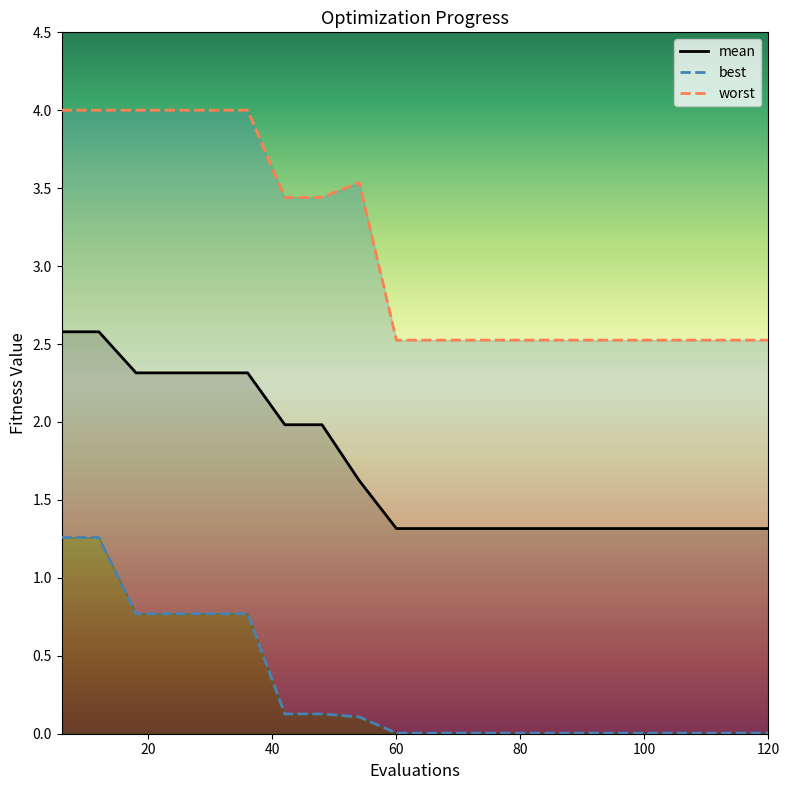

True or false: mean and best cross at least once.

False